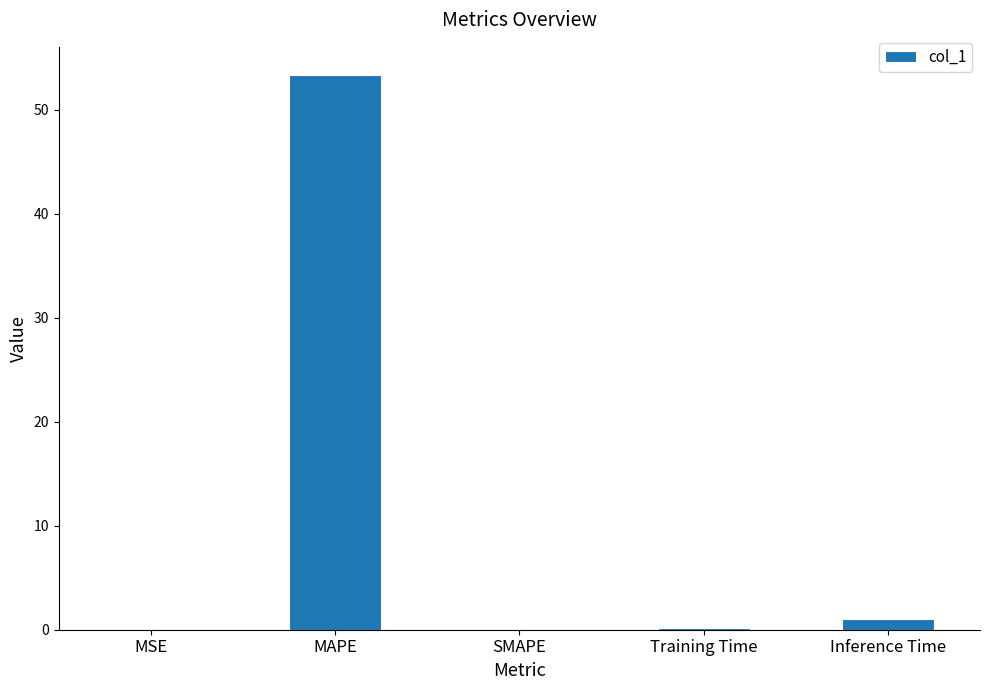

At which category does the chart reach its peak across all series?

MAPE